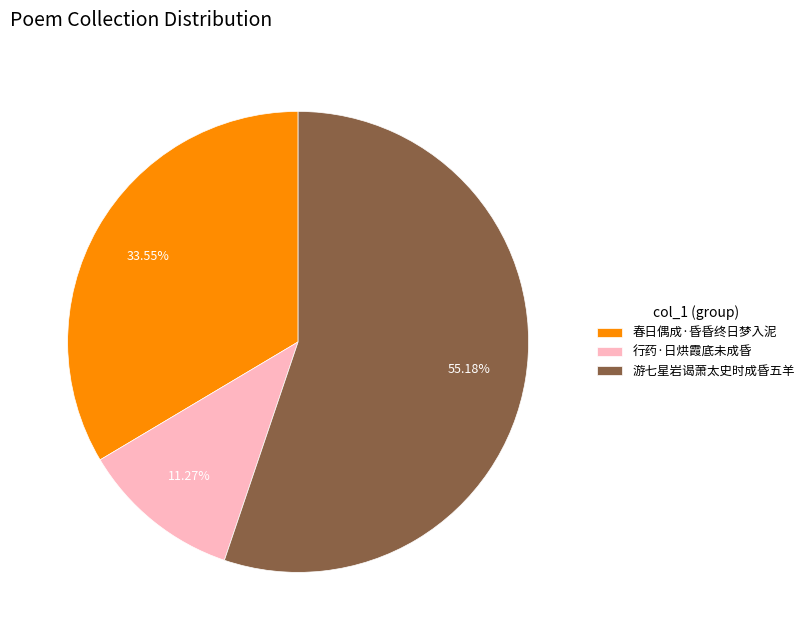

Which category has the biggest portion of the pie?

游七星岩谒萧太史时成昏五羊